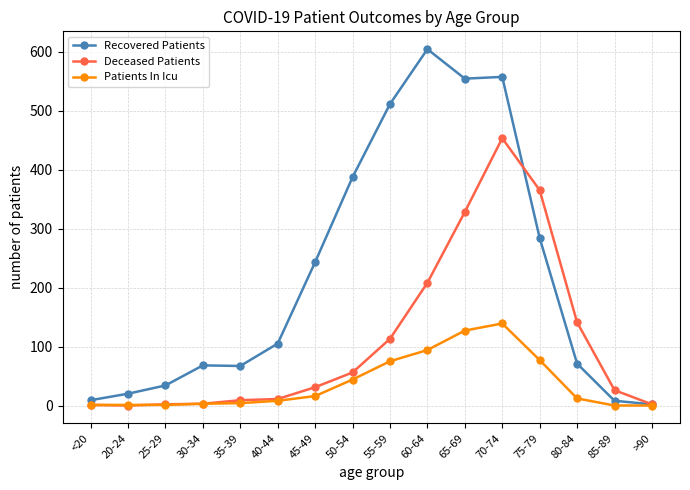

Which series has the largest total across all categories?

Recovered Patients